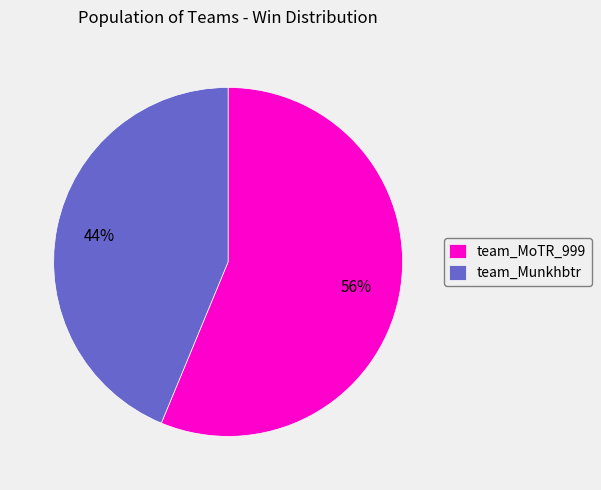

To the nearest percent, what percentage of the pie is team_Munkhbtr?

44%